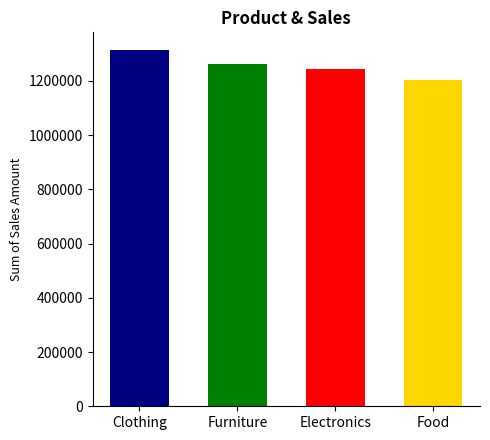

What is the greatest value displayed?

1313474.4